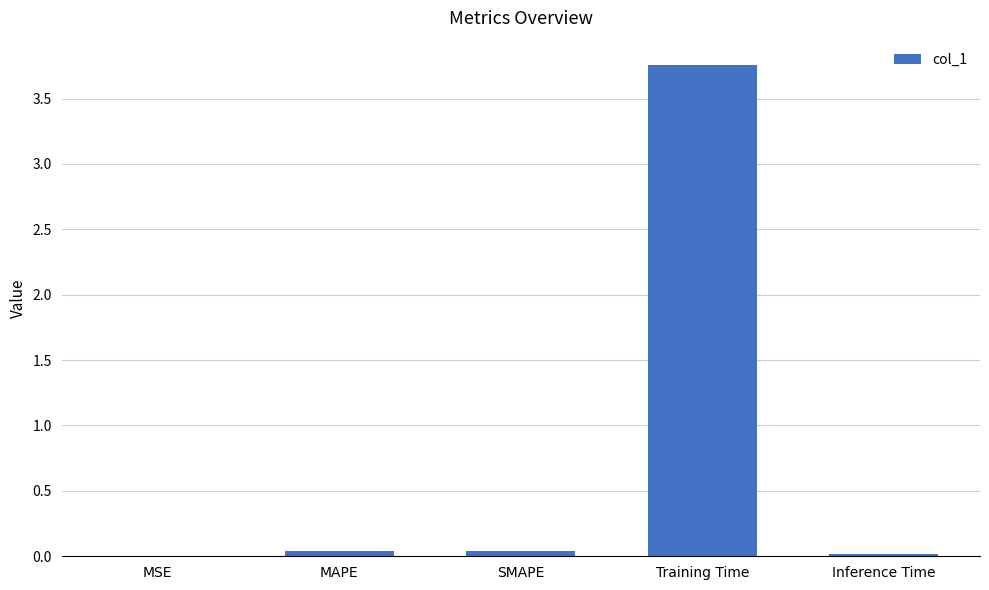

Which has a higher value, SMAPE or Training Time?

Training Time